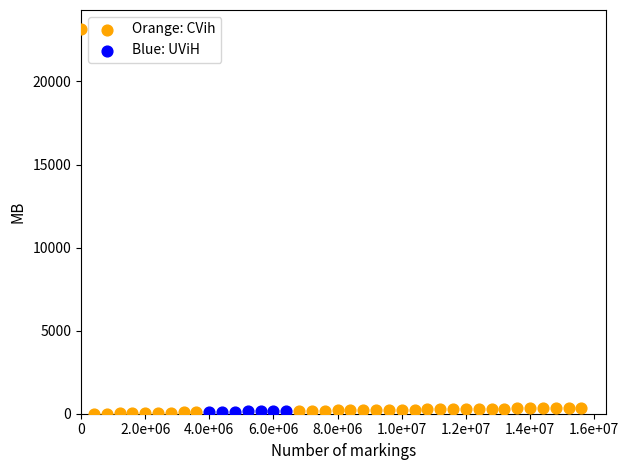

Which series reaches the maximum Y coordinate?

Orange: CVih